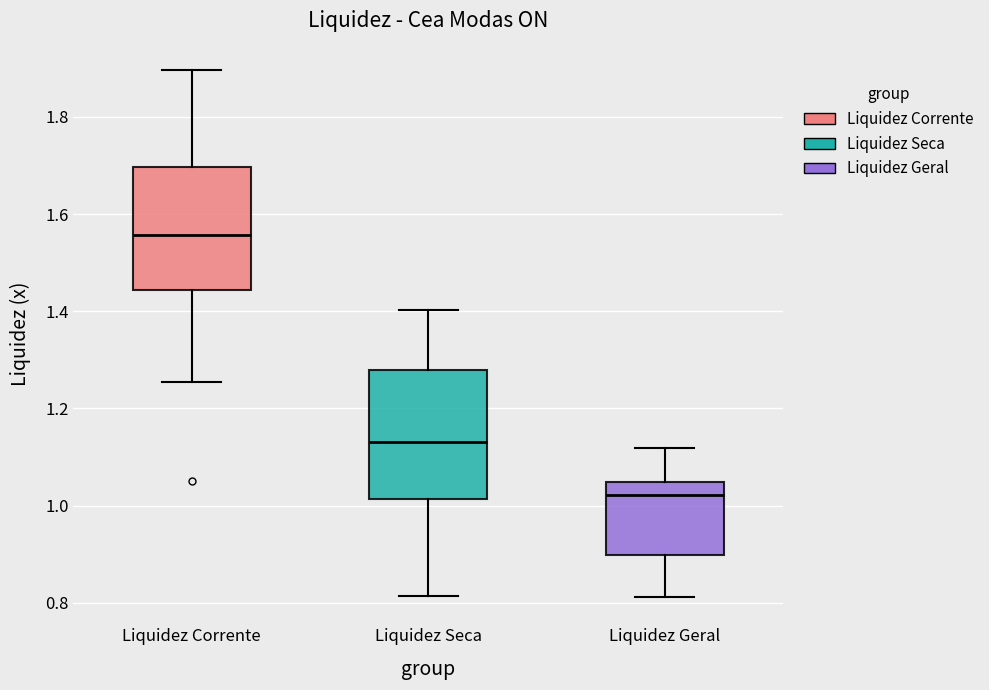

Where does the upper whisker of the box for Liquidez Geral end on the y-axis? The values are not printed on the chart, so give them approximately, as read against the axis.

1.12